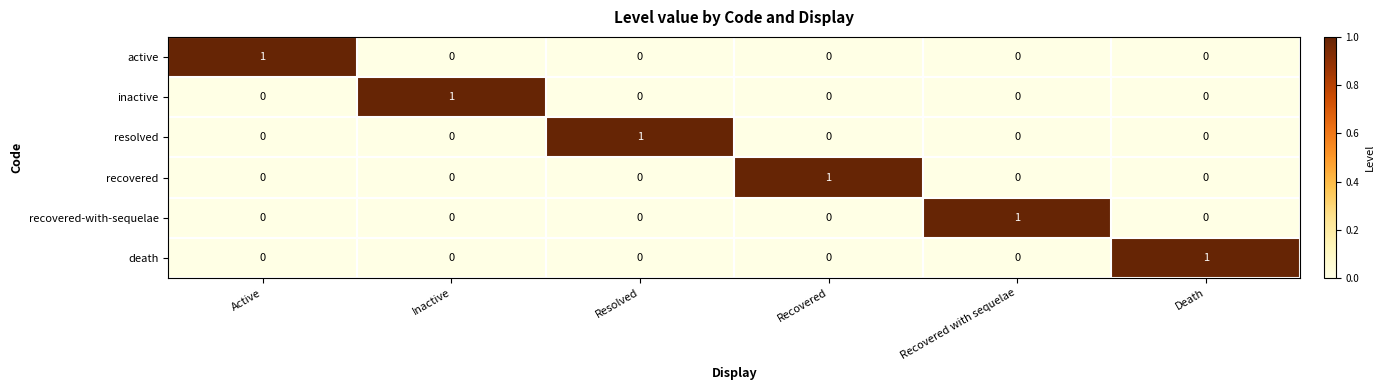

At which label does recovered reach its peak?

Recovered